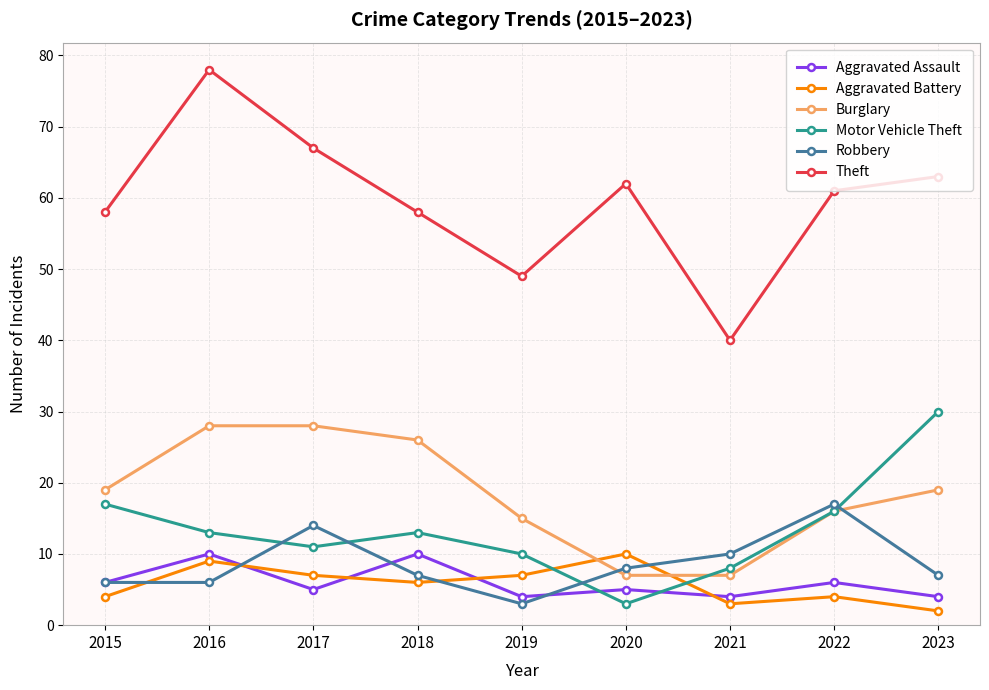

True or false: Motor Vehicle Theft and Theft intersect in this chart.

False